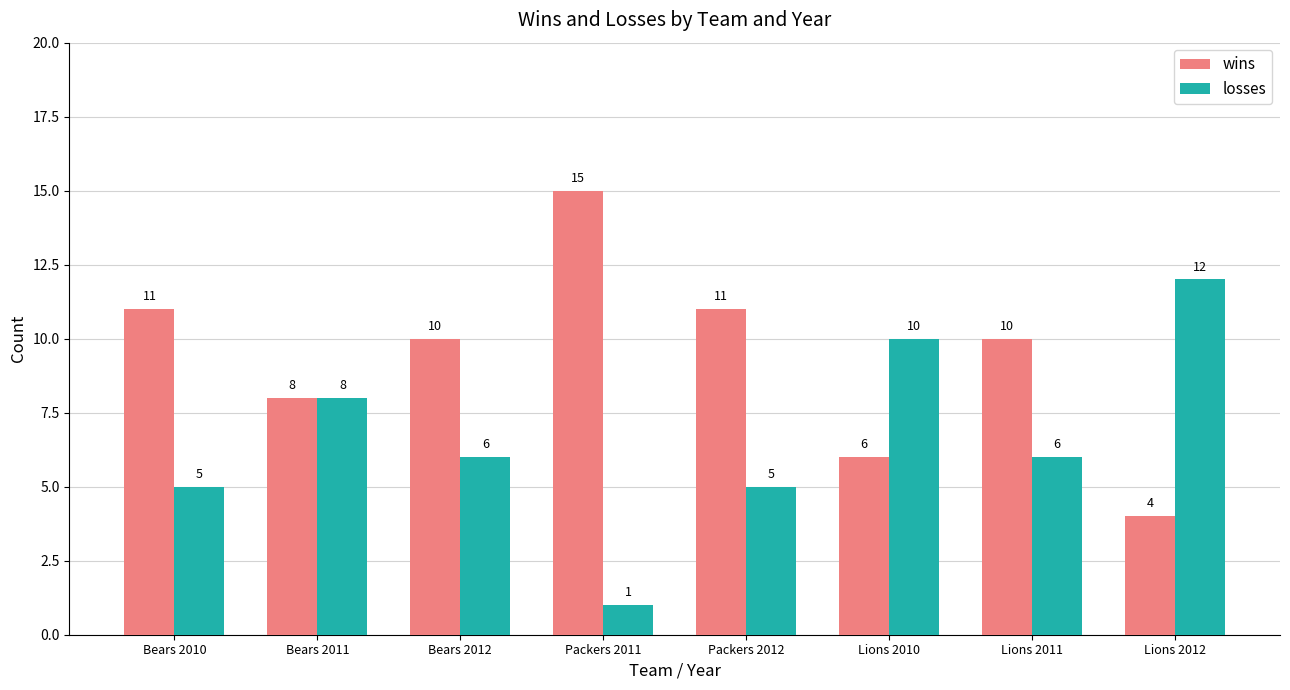

Reading left to right, list all the values displayed in this chart.

wins: 11	8	10	15	11	6	10	4
losses: 5	8	6	1	5	10	6	12